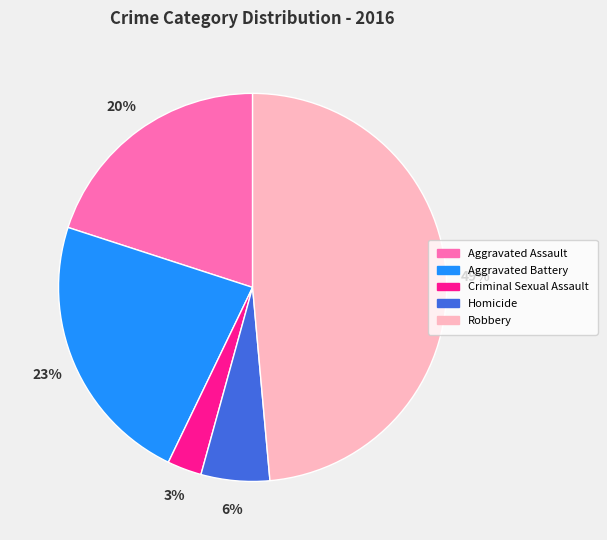

Is it true that Criminal Sexual Assault is 3% of the pie?

True